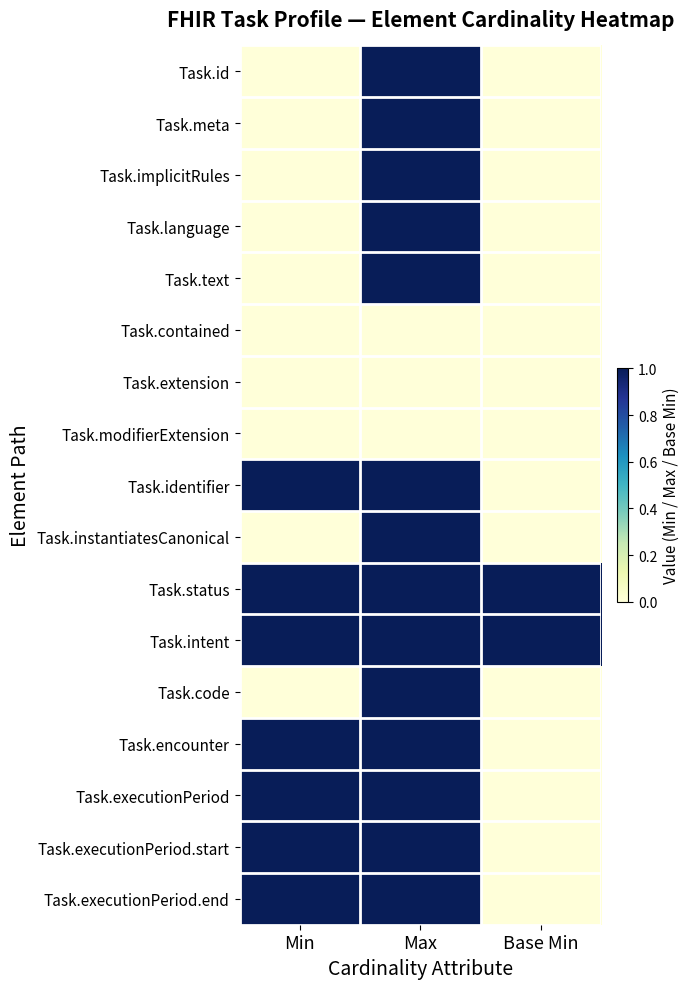

At Min, list the series in order from largest to smallest.

Task.identifier, Task.status, Task.intent, Task.encounter, Task.executionPeriod, Task.executionPeriod.start, Task.executionPeriod.end, Task.id, Task.meta, Task.implicitRules, Task.language, Task.text, Task.contained, Task.extension, Task.modifierExtension, Task.instantiatesCanonical, Task.code